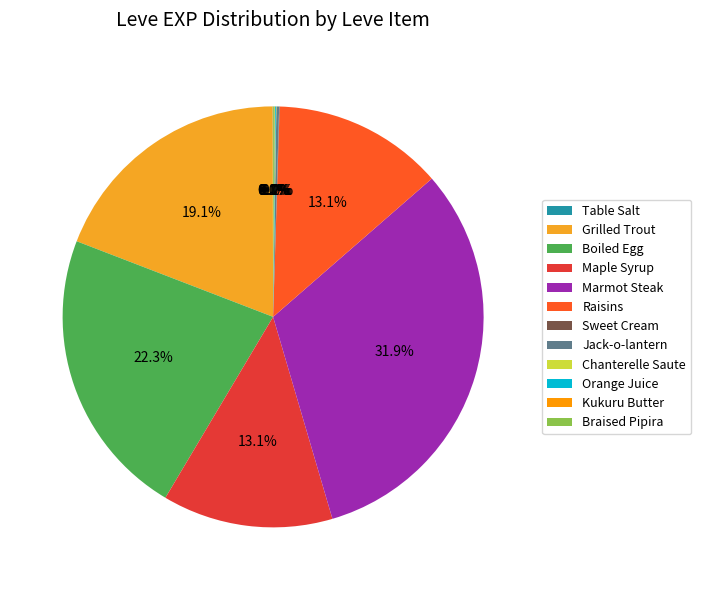

Rank the categories by value from highest to lowest.

Marmot Steak, Boiled Egg, Grilled Trout, Maple Syrup, Raisins, Jack-o-lantern, Braised Pipira, Orange Juice, Table Salt, Sweet Cream, Chanterelle Saute, Kukuru Butter